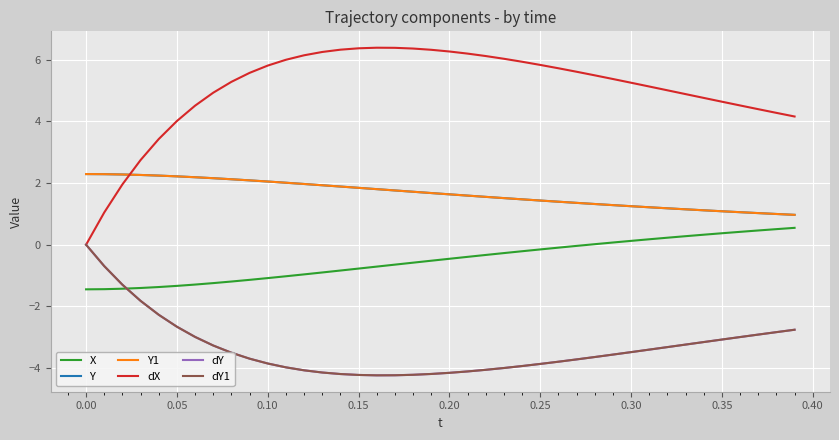

Does the chart display data point markers on the line(s)?

No